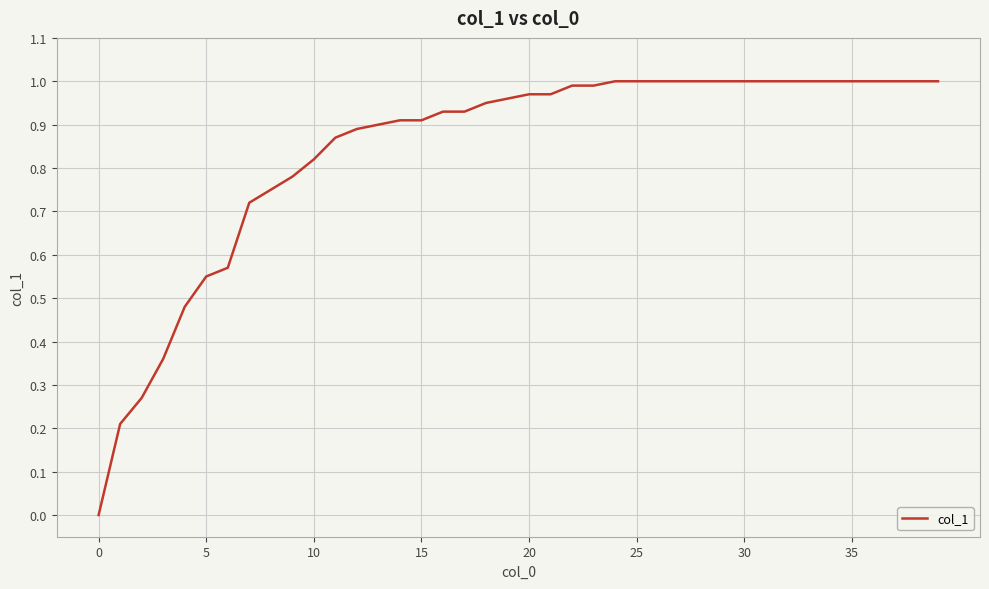

Count the number of data series in this chart.

1